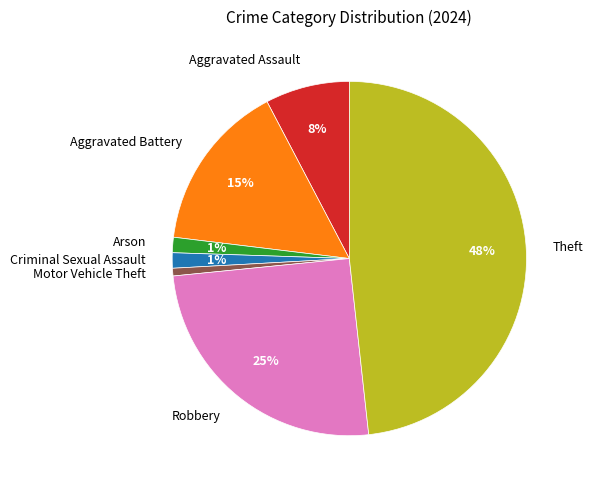

Which category has the biggest portion of the pie?

Theft